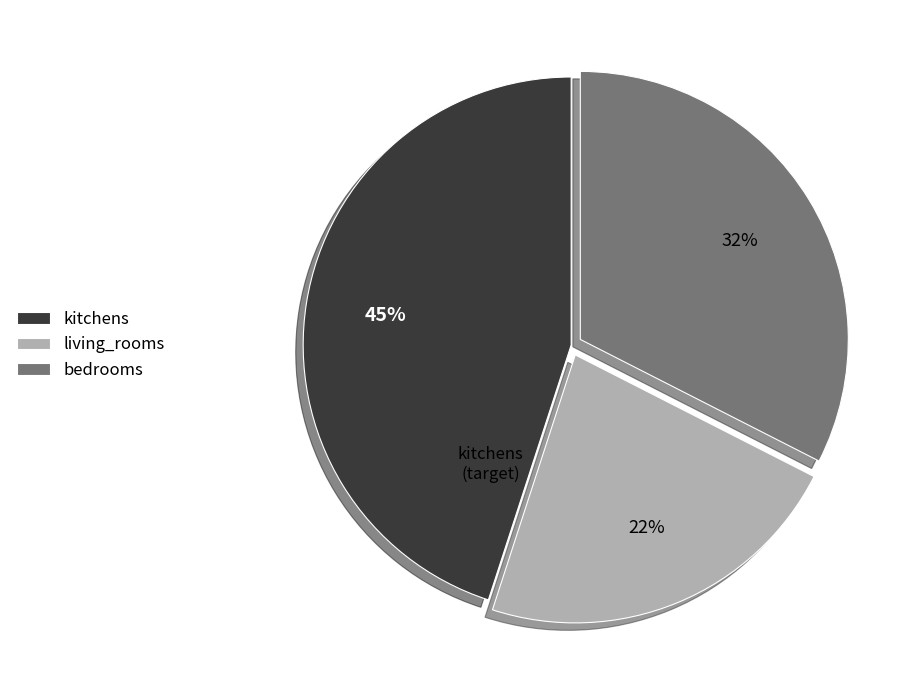

To the nearest percent, what portion does kitchens represent?

45%